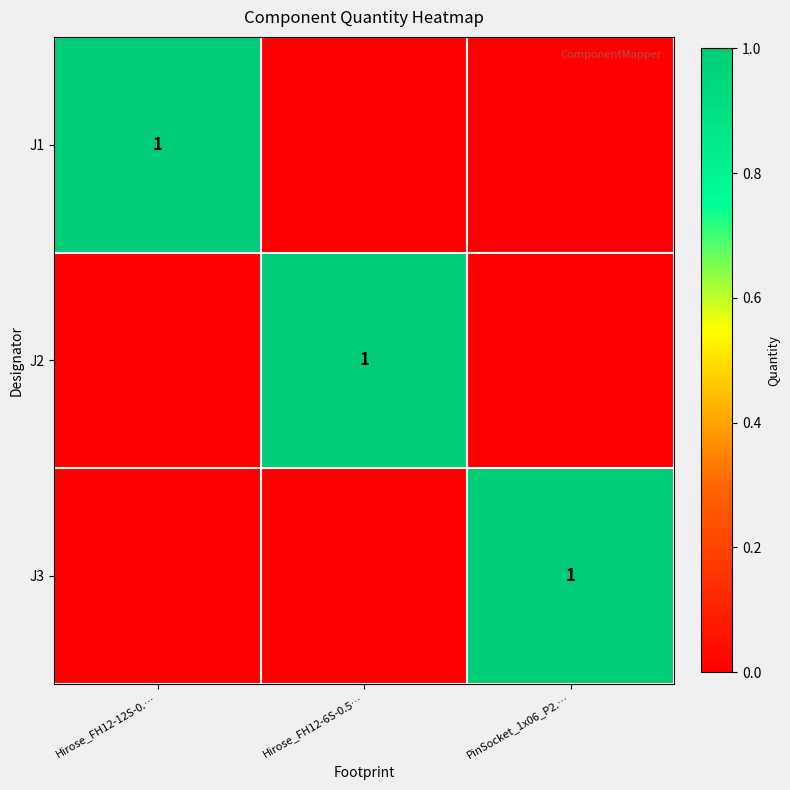

True or false: J1 has a value of 1 at Hirose_FH12-12S-0.….

True